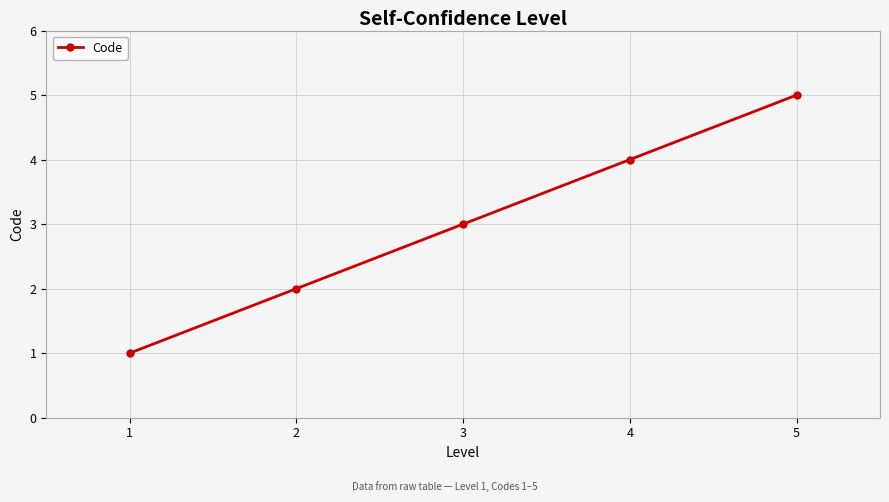

How many values are below 3?

2